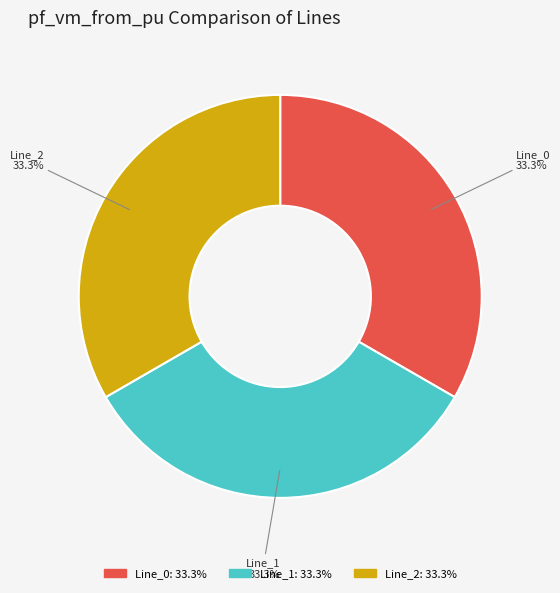

To the nearest percent, what is the difference between the largest and smallest slice percentages?

0%